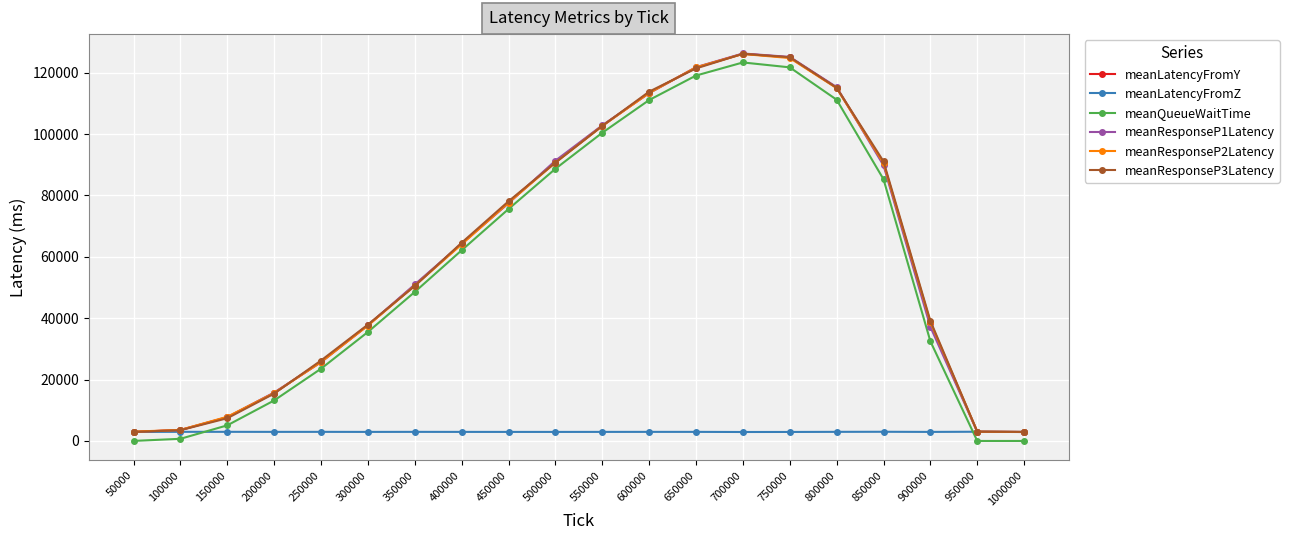

Is it true that meanResponseP1Latency equals 2988.8 at 950000?

True